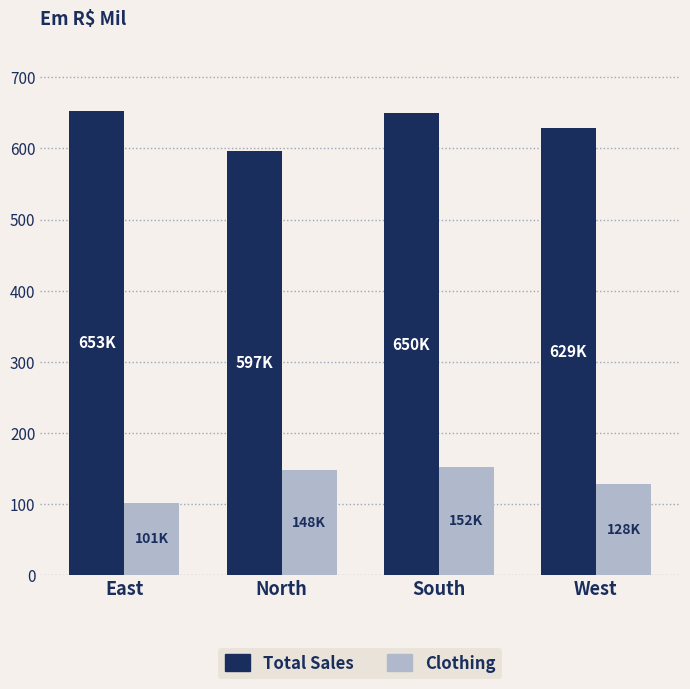

How many data points does each series have?

4